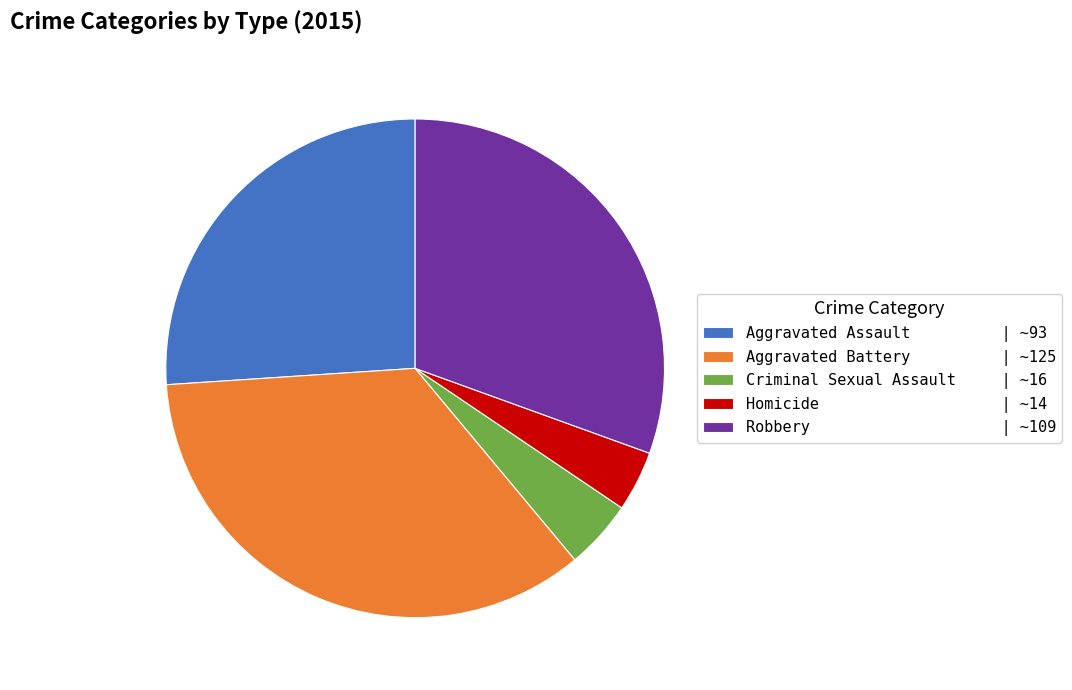

Combined, do Homicide | ~14 and Robbery | ~109 account for over 50%?

No